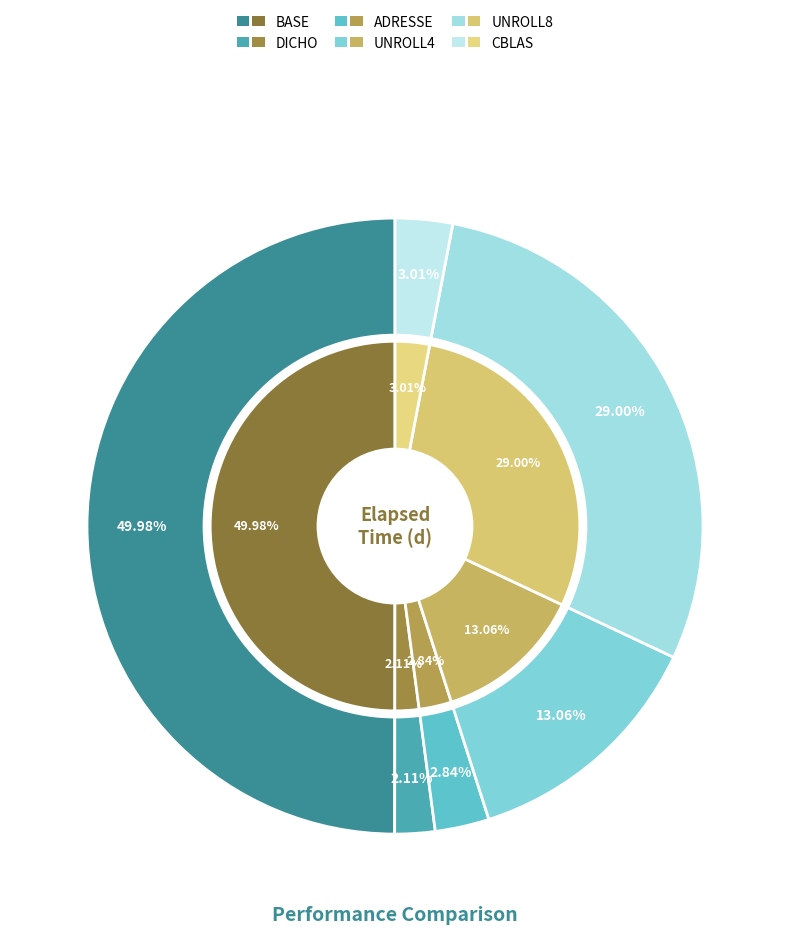

What is the ratio of the value at BASE to the value at UNROLL4?

3.8